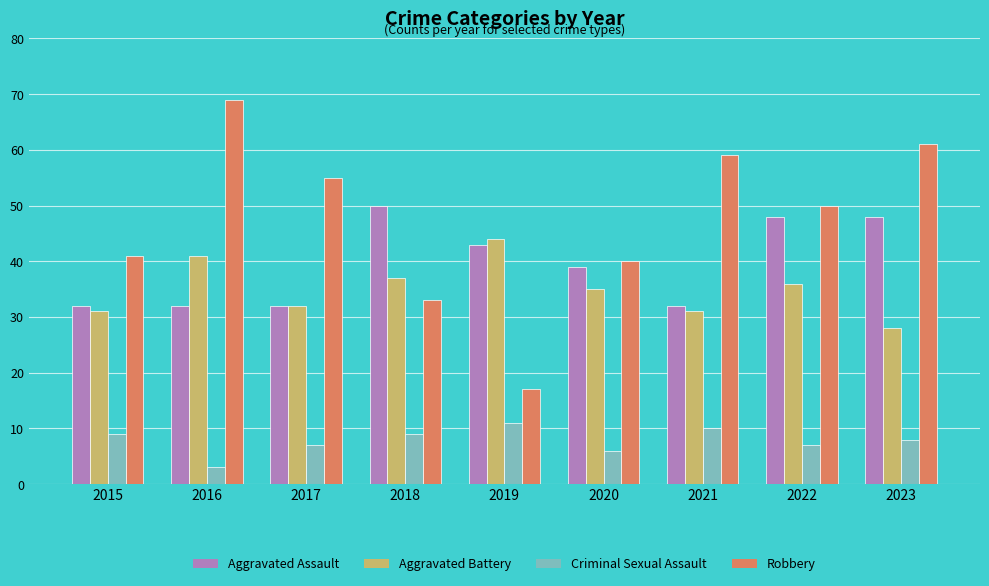

What is the spread (max minus min) of values at 2017?

48